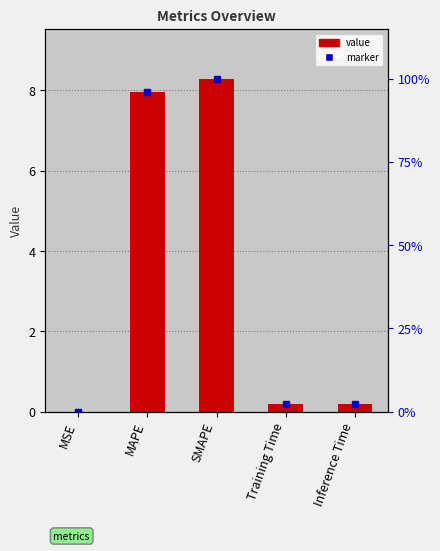

What is the maximum value shown in the chart?

8.3